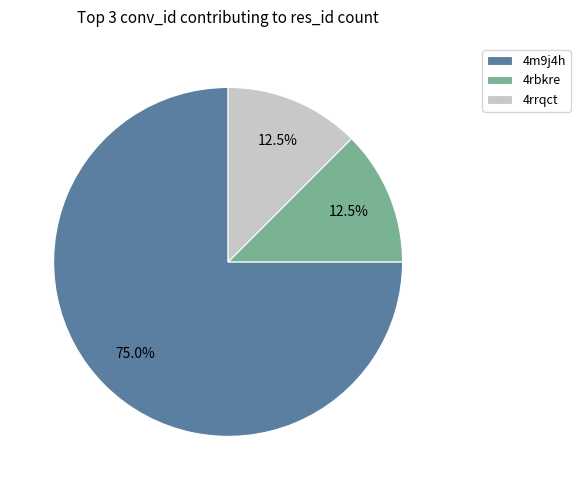

To the nearest percent, what is the average slice percentage?

33%